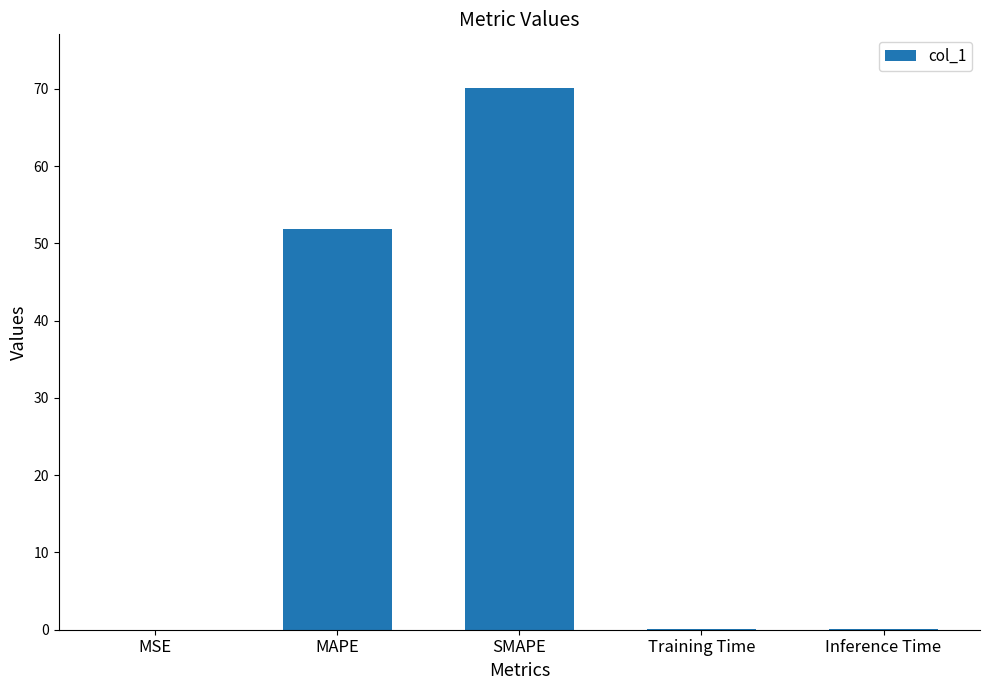

At which category does the chart reach its peak across all series?

SMAPE